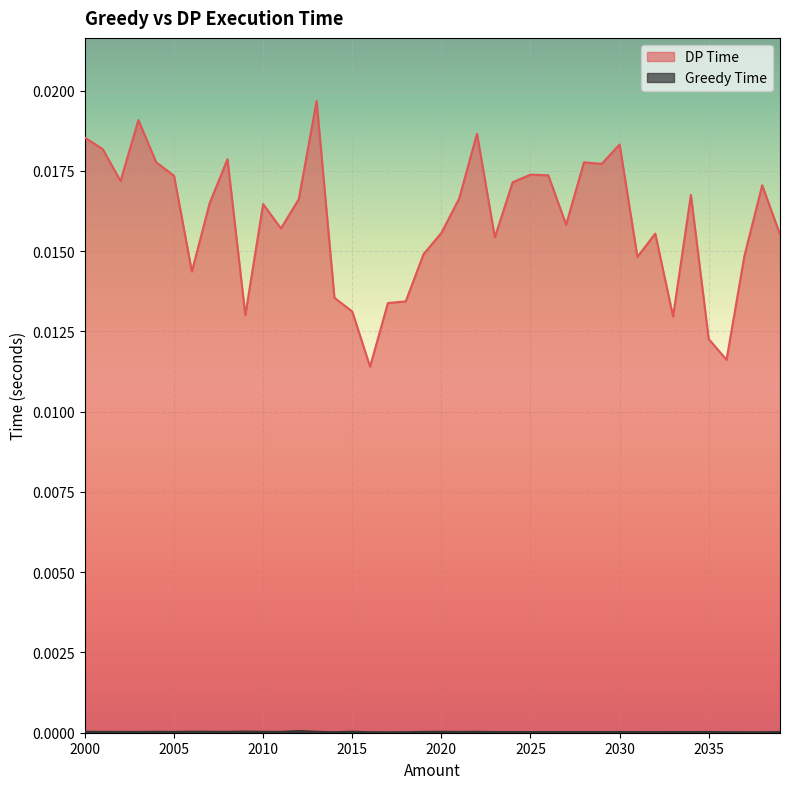

The DP Time series shows 0.0 at 2017. True or false?

False